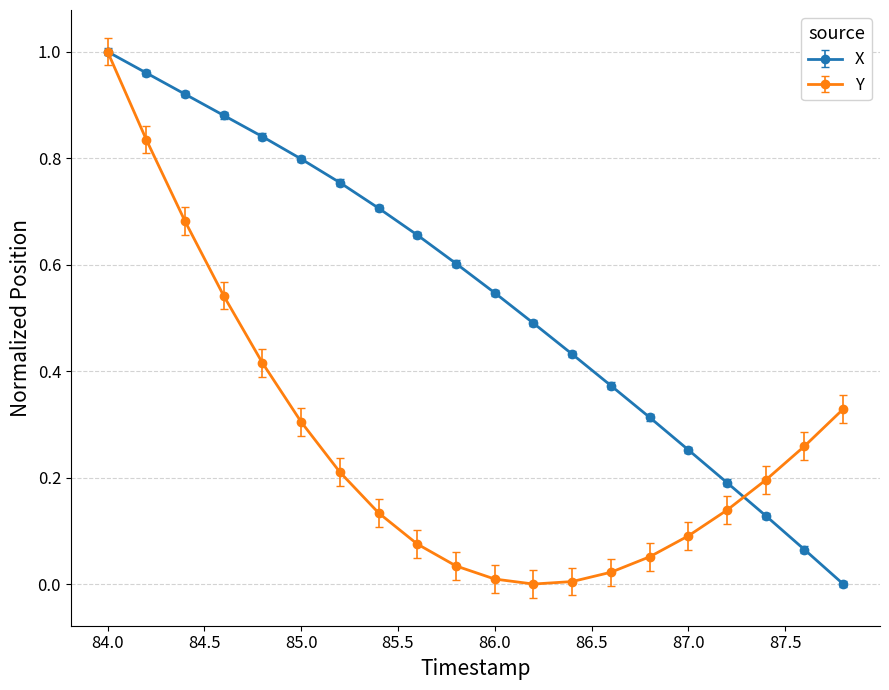

Rank the series by their average value, from lowest to highest.

Y, X